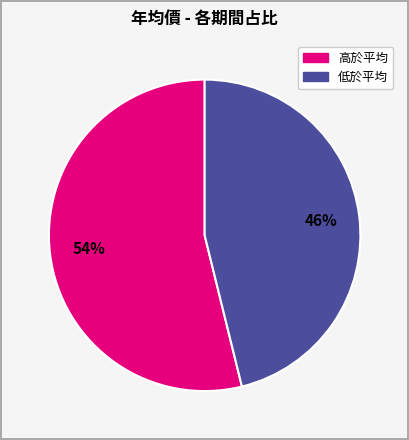

Is there any slice that represents more than half of the pie?

Yes